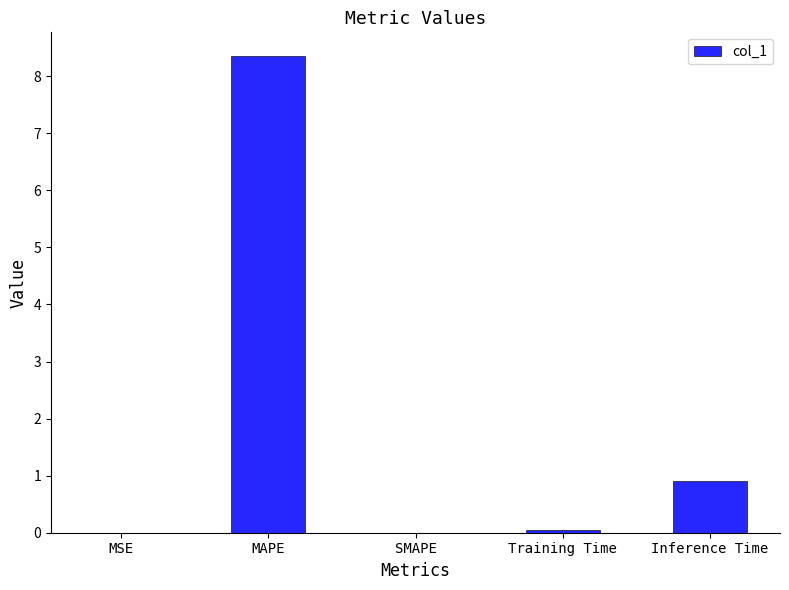

Between Inference Time and MSE, which is larger?

Inference Time